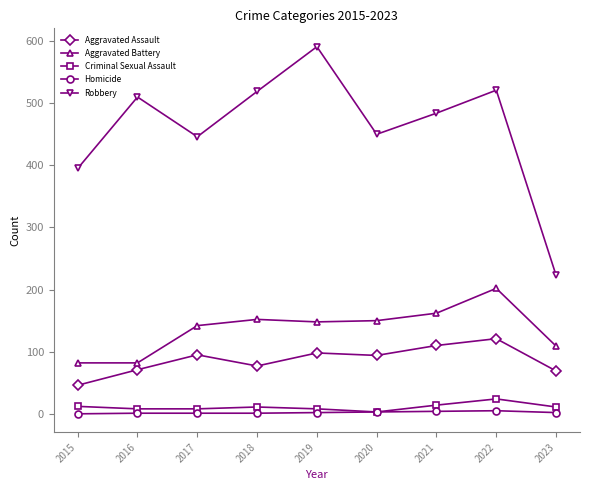

What are all the series names shown in the legend?

Aggravated Assault, Aggravated Battery, Criminal Sexual Assault, Homicide, Robbery